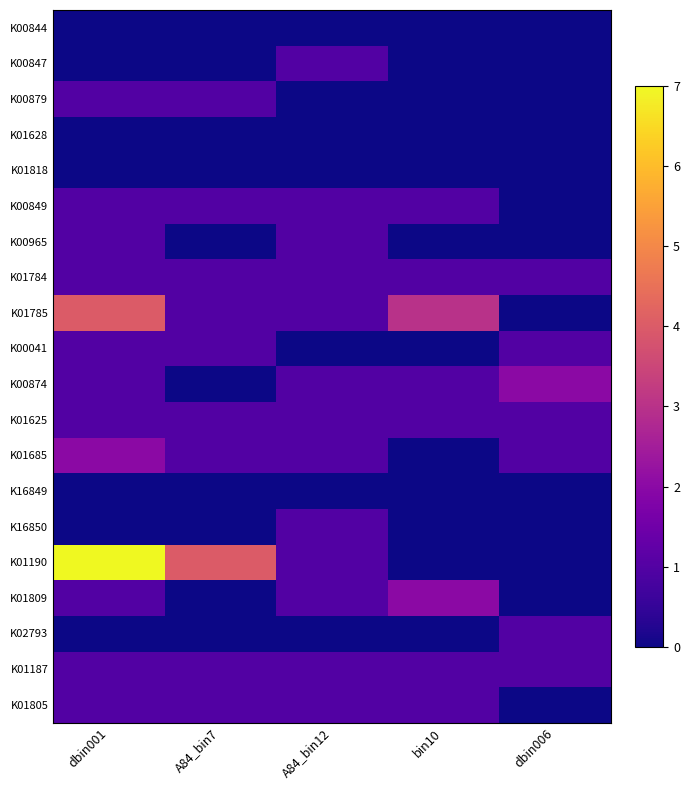

What is the total value across all series at dbin006?

8